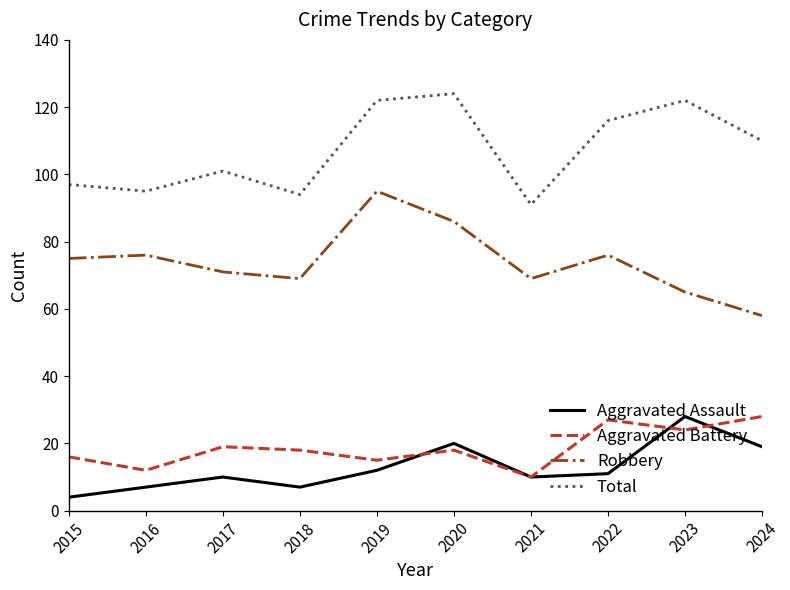

What are all the series names shown in the legend?

Aggravated Assault, Aggravated Battery, Robbery, Total